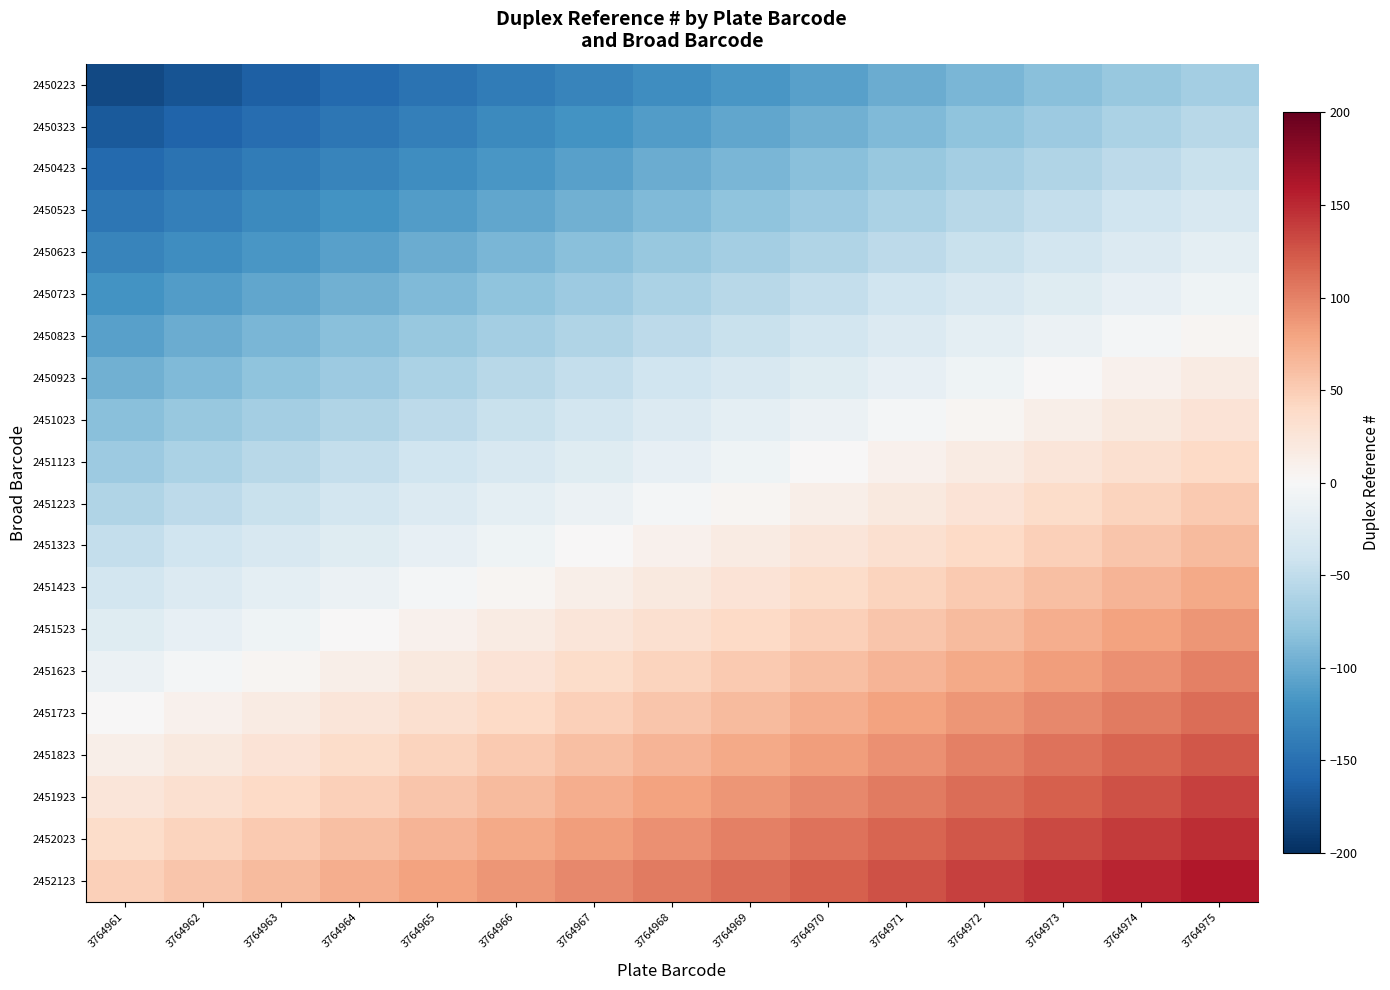

Between 3764964 and 3764968, which series saw the biggest shift?

2450223